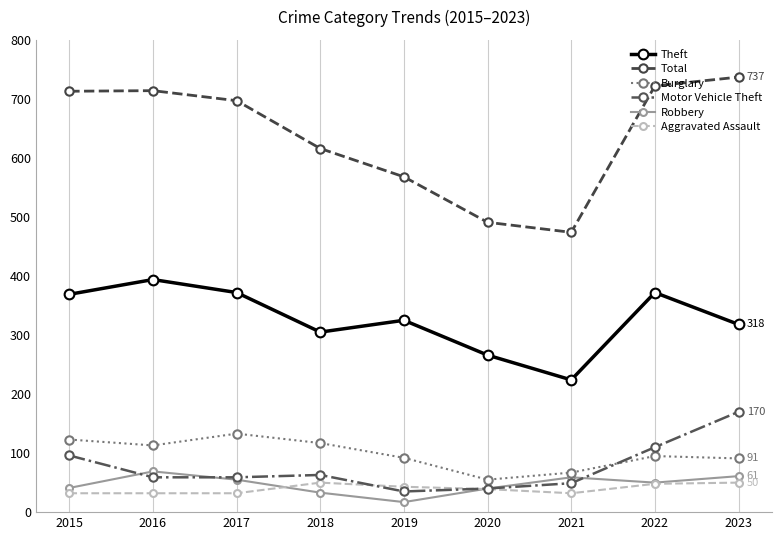

What are all the series names shown in the legend?

Theft, Total, Burglary, Motor Vehicle Theft, Robbery, Aggravated Assault